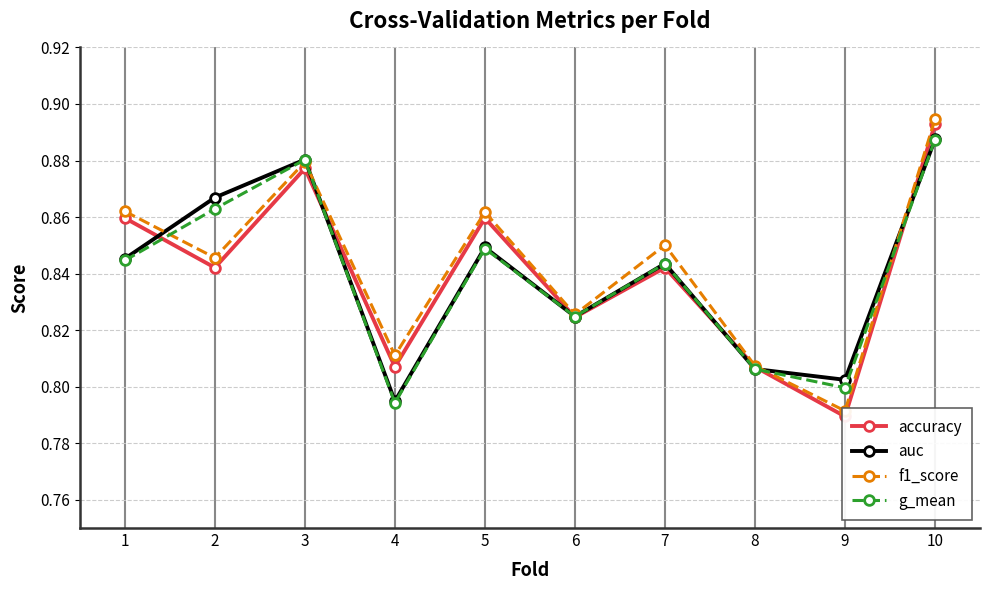

Between which two adjacent categories do auc and f1_score first intersect?

1 and 2